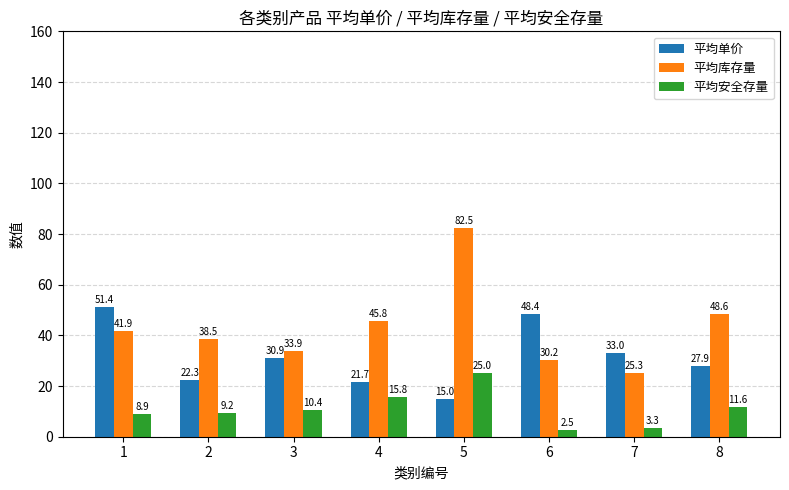

Reading left to right, what are all the values shown in this chart?

平均单价: 1=51.4	2=22.3	3=30.9	4=21.7	5=15.0	6=48.4	7=33.0	8=27.9
平均库存量: 1=41.9	2=38.5	3=33.9	4=45.8	5=82.5	6=30.2	7=25.3	8=48.6
平均安全存量: 1=8.9	2=9.2	3=10.4	4=15.8	5=25.0	6=2.5	7=3.3	8=11.6